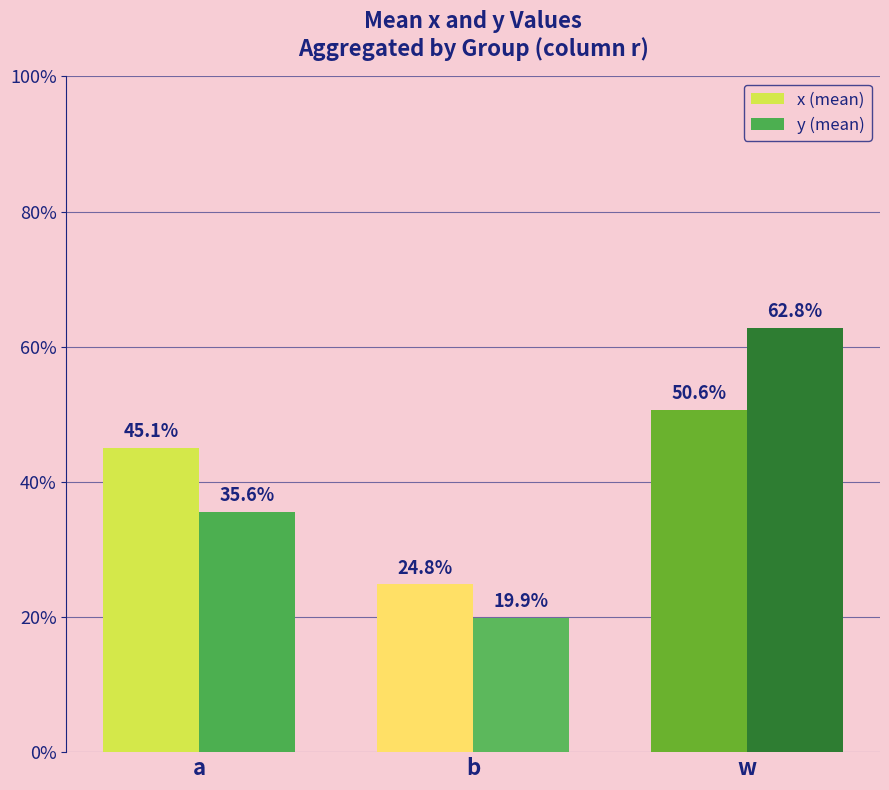

What are all the series names shown in the legend?

x (mean), y (mean)